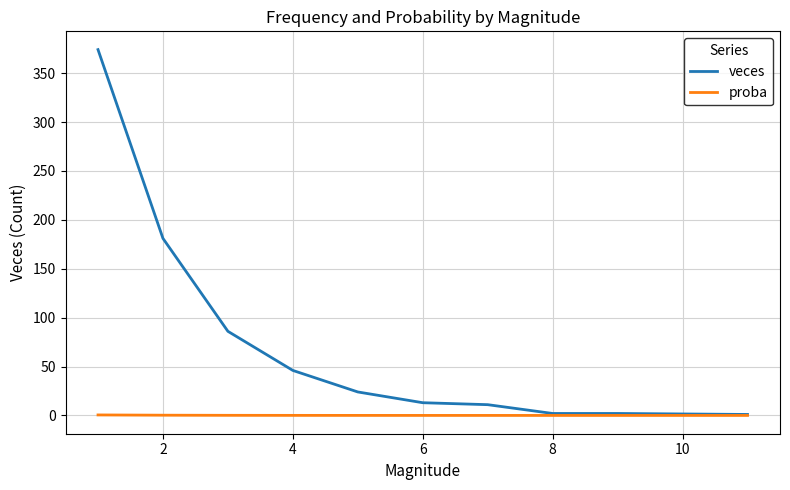

Which series has the largest total across all categories?

veces